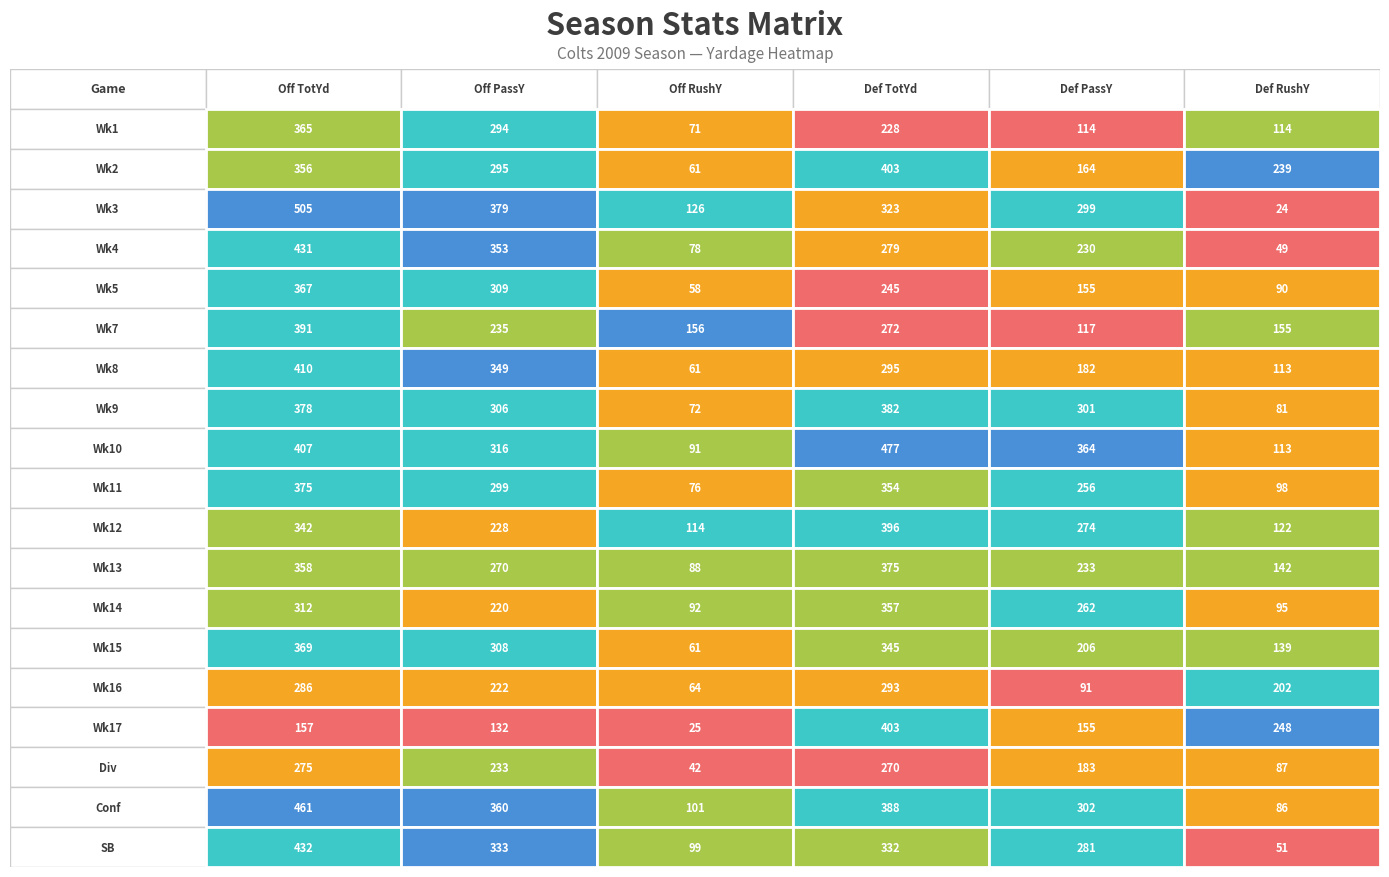

How many values in the 5 series are below 230?

9